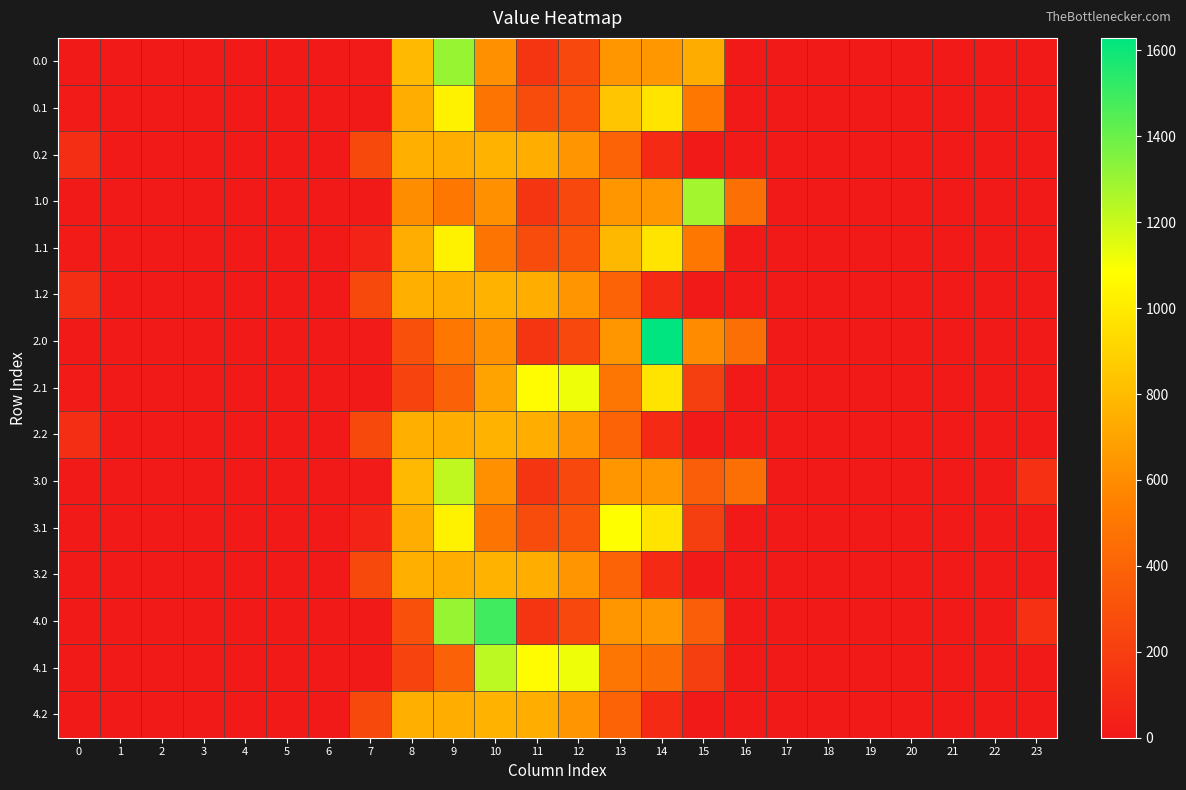

Rank the series at 20 from lowest to highest value.

0.0, 0.1, 0.2, 1.0, 1.1, 1.2, 2.0, 2.1, 2.2, 3.0, 3.1, 3.2, 4.0, 4.1, 4.2